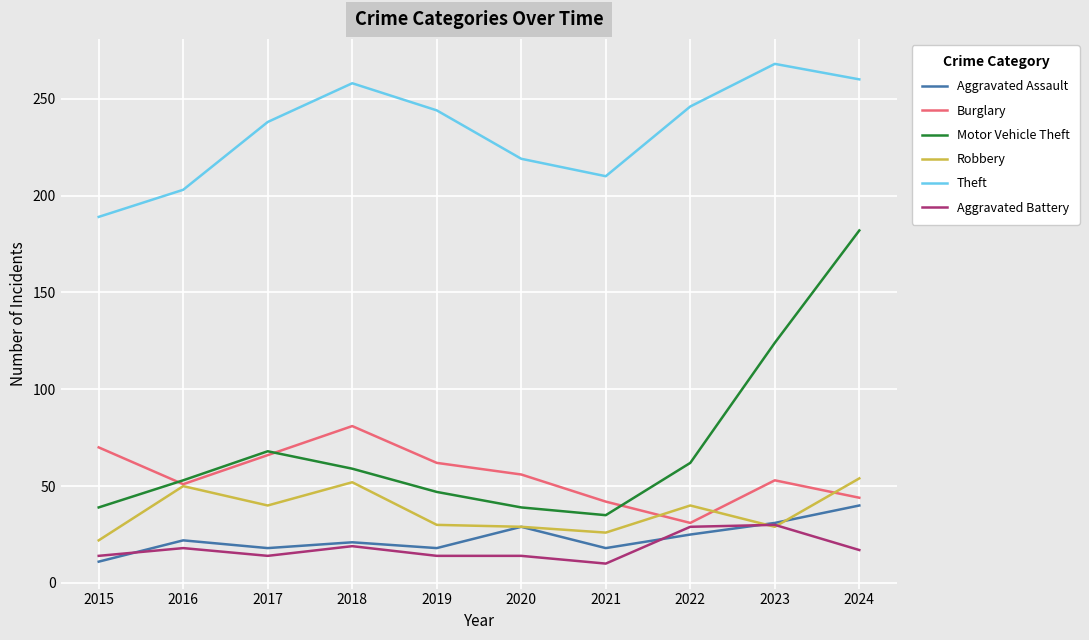

What is the average value of the Aggravated Battery series?

18